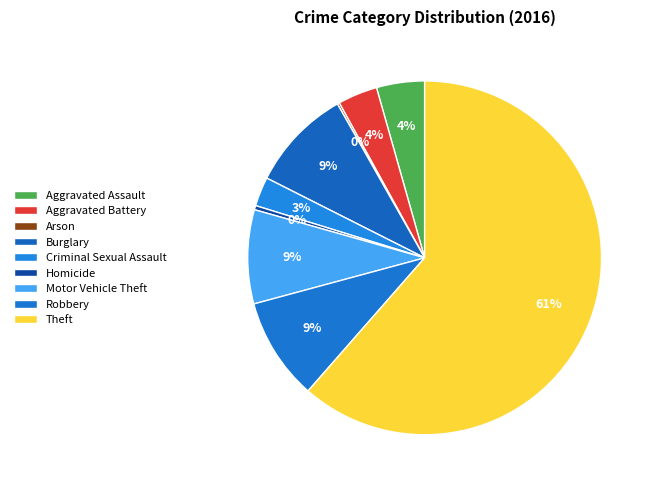

What is the smallest slice in the pie chart?

Arson